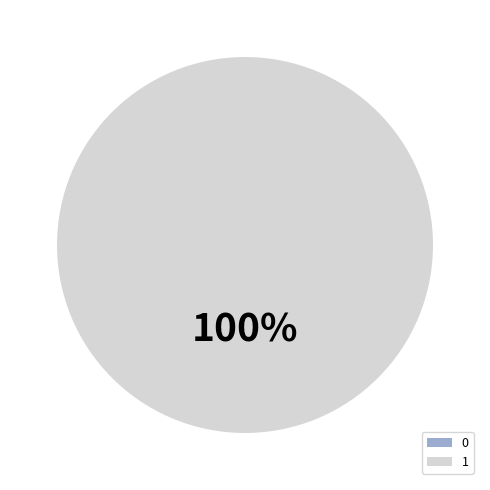

Between 1 and 0, which is larger?

1